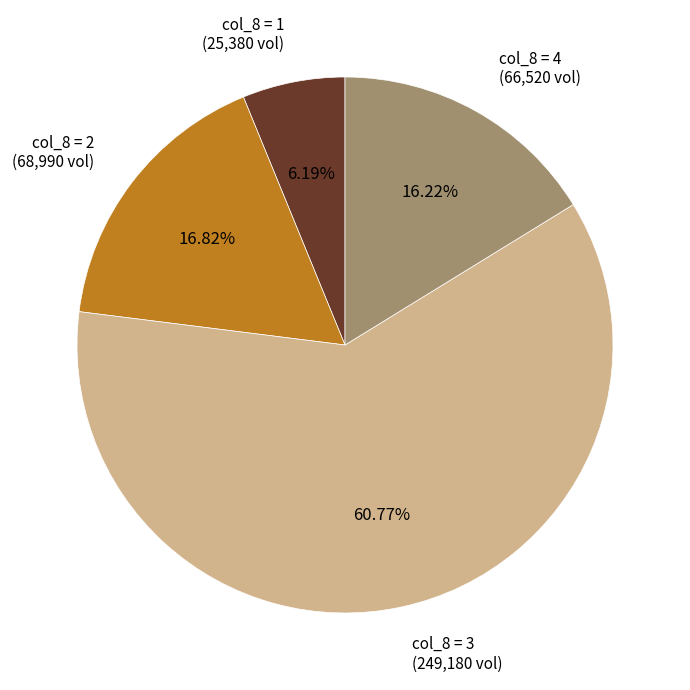

Count the number of slices in the pie.

4